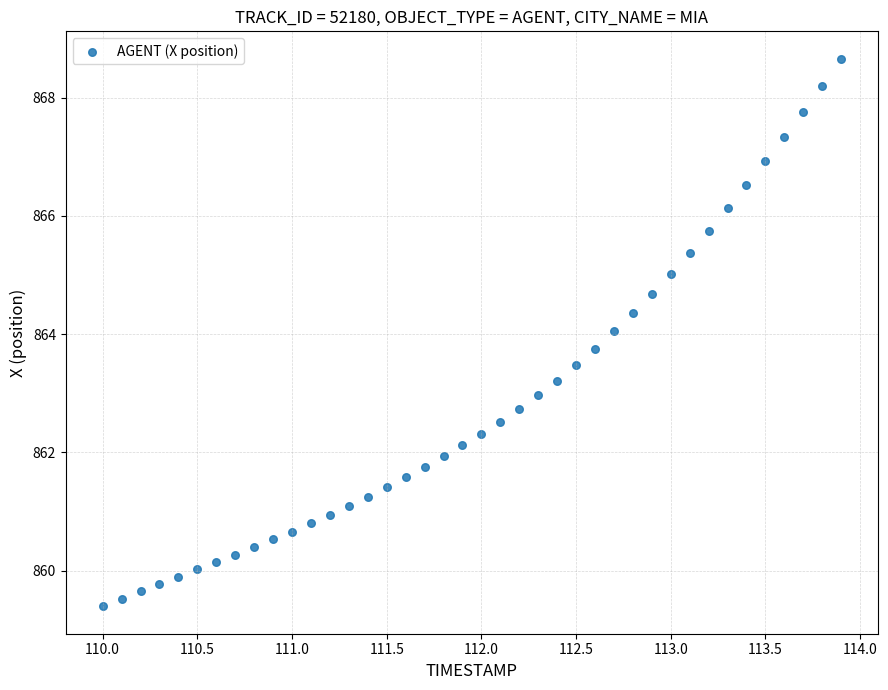

What is the range of Y values (max minus min)?

9.3